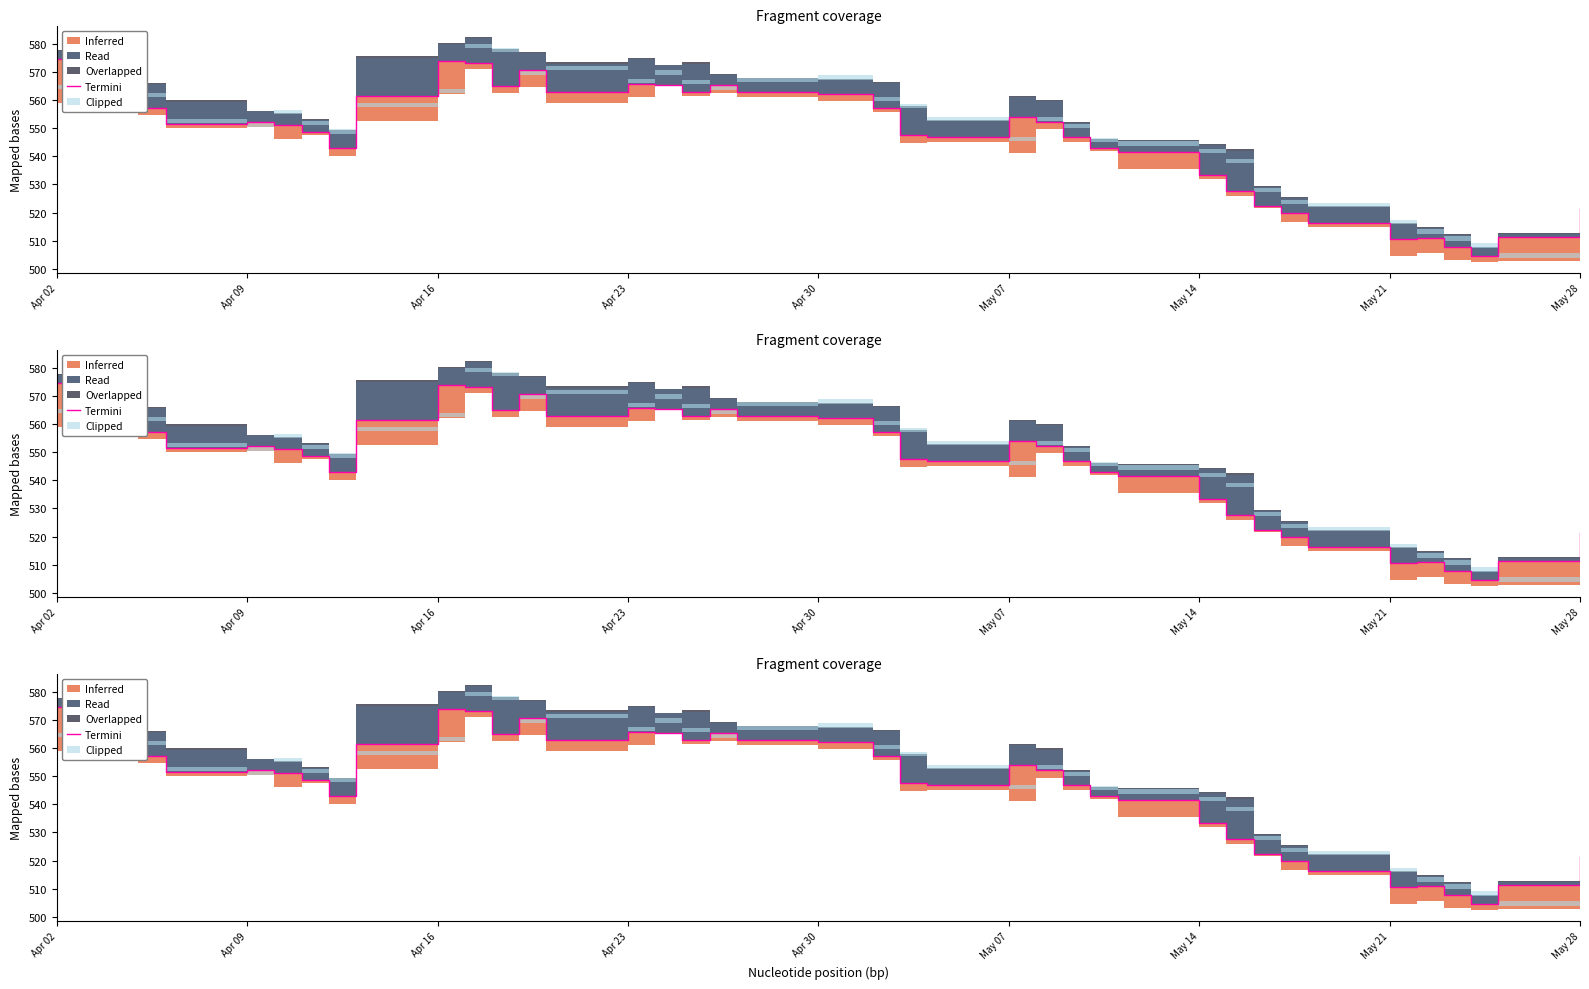

What is the minimum value shown in the chart?

504.4